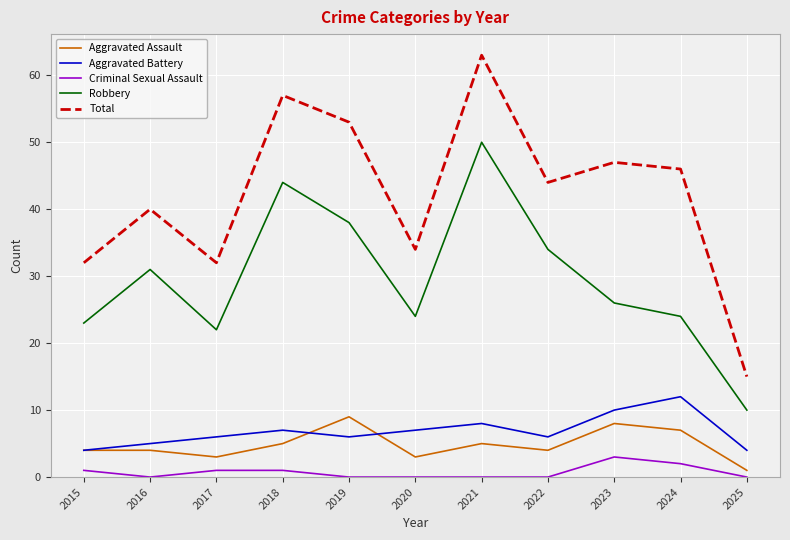

List the series in order of their peak value, lowest first.

Criminal Sexual Assault, Aggravated Assault, Aggravated Battery, Robbery, Total